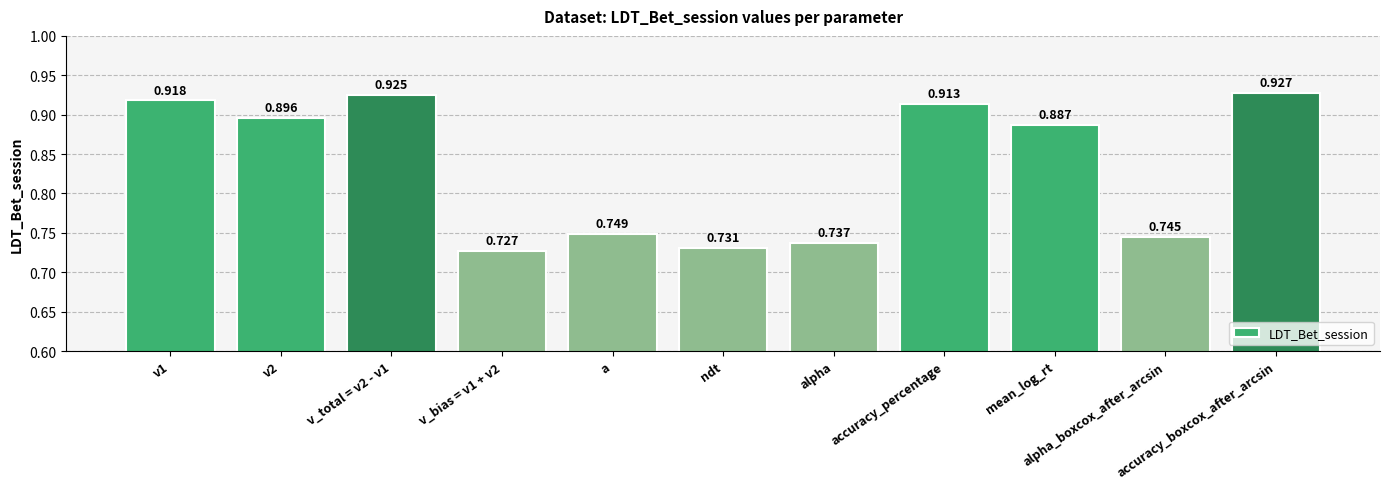

List the labels in order of value, smallest first.

v_bias = v1 + v2, ndt, alpha, alpha_boxcox_after_arcsin, a, mean_log_rt, v2, accuracy_percentage, v1, v_total = v2 - v1, accuracy_boxcox_after_arcsin